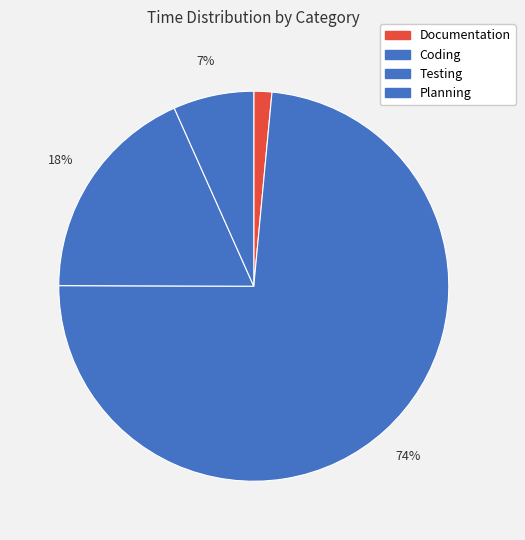

Is it true that Planning is 16% of the pie?

False